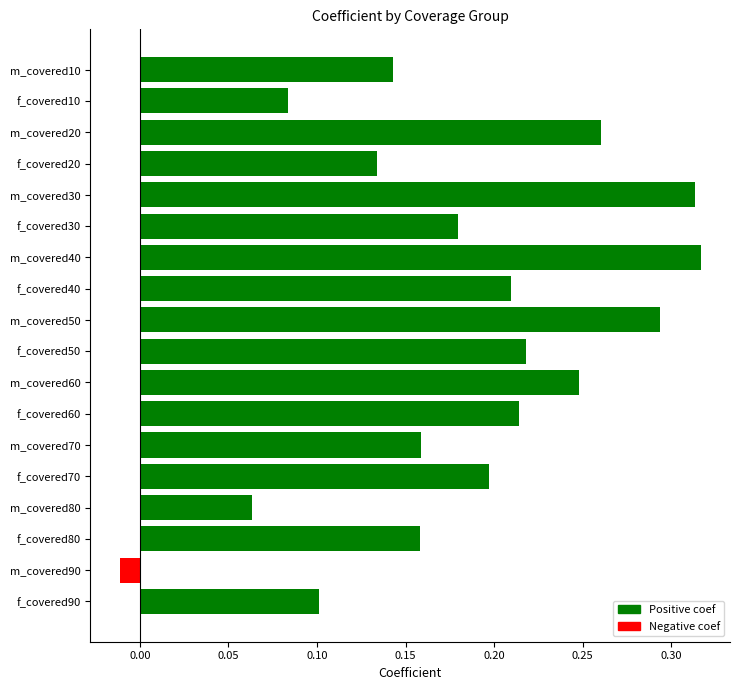

How many data points are above 0?

17